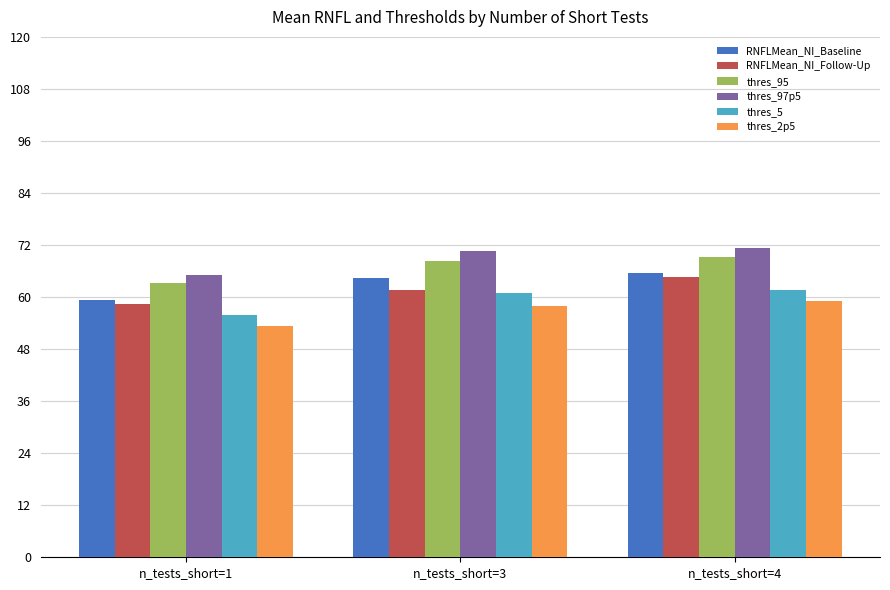

What is the value of the thres_95 bar at the 2nd from the left?

68.3